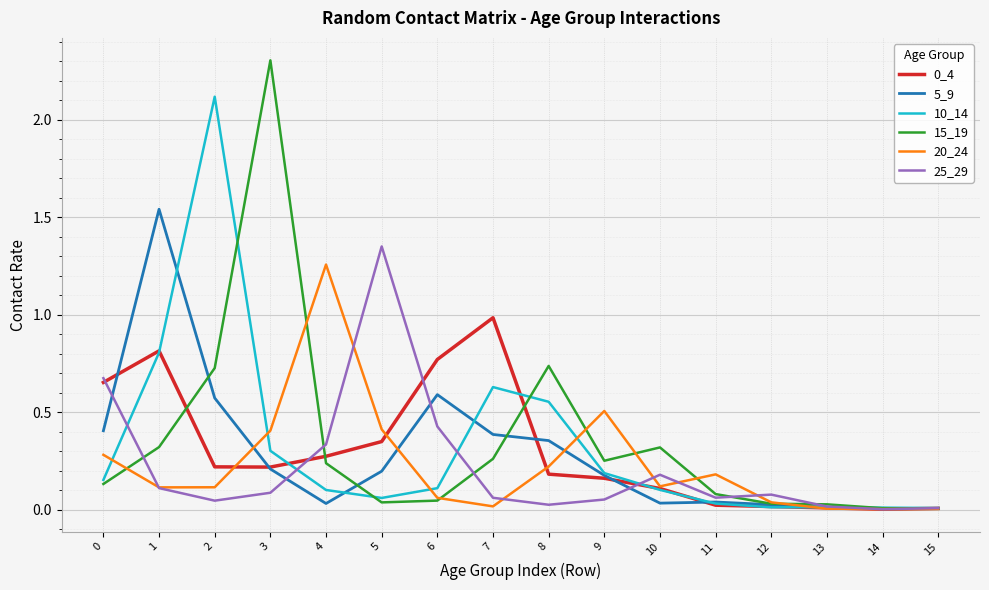

Which series has the widest spread of values?

15_19